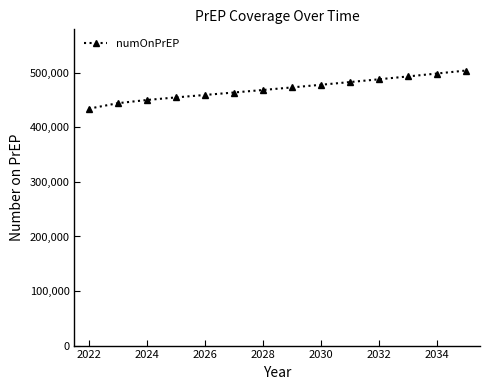

What is the sum of all values?

6593653